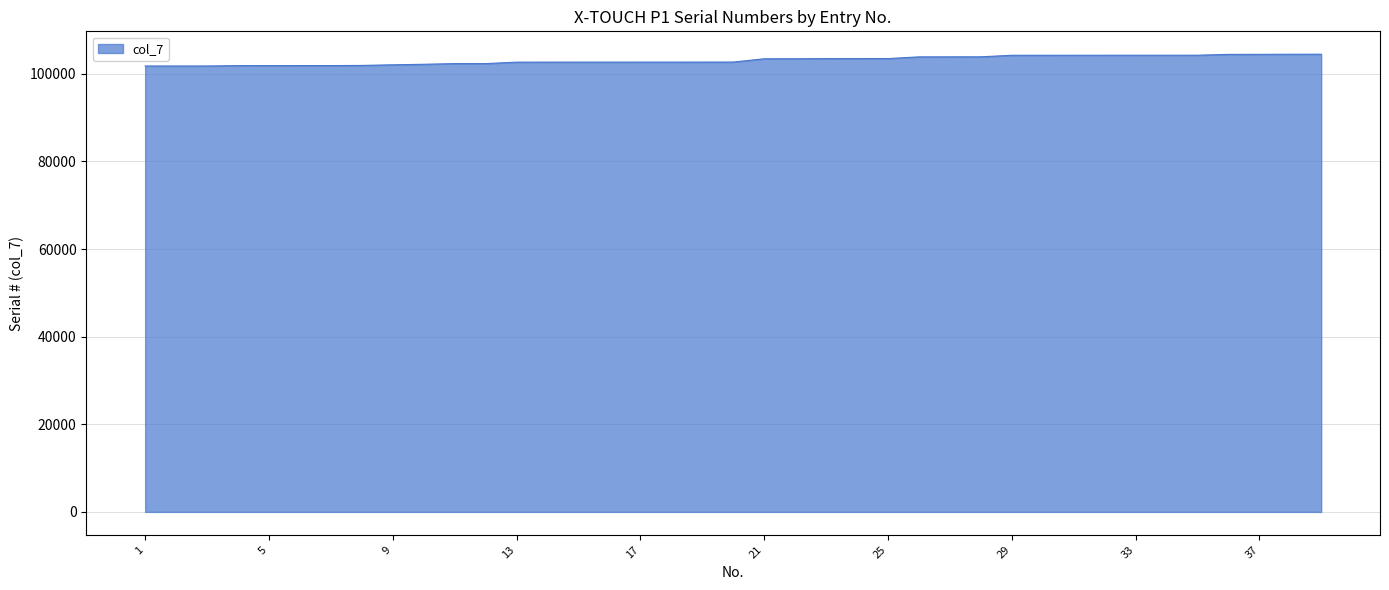

What is the difference between the maximum and minimum values?

2693